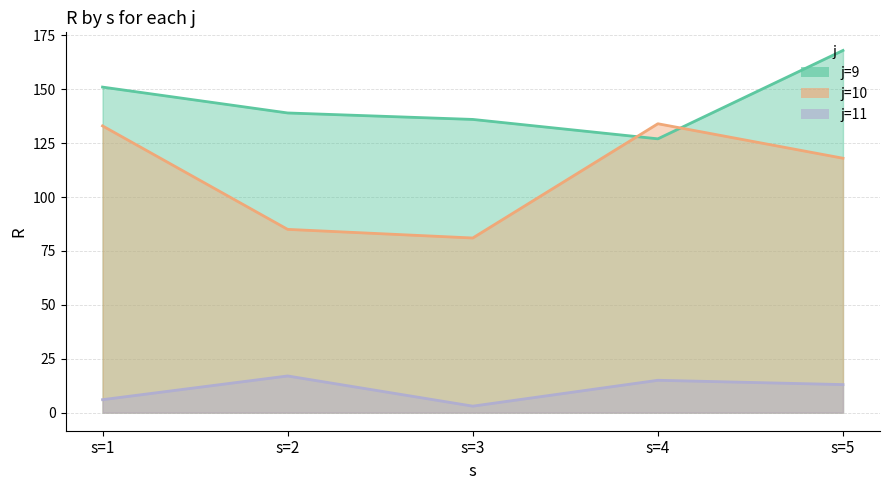

Read the j=10 value at s=1, to the nearest 5.

135